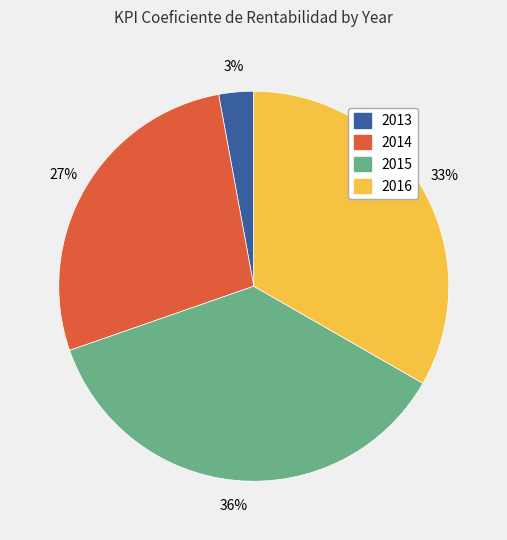

To the nearest percent, what is the difference between the largest and smallest slice percentages?

33%